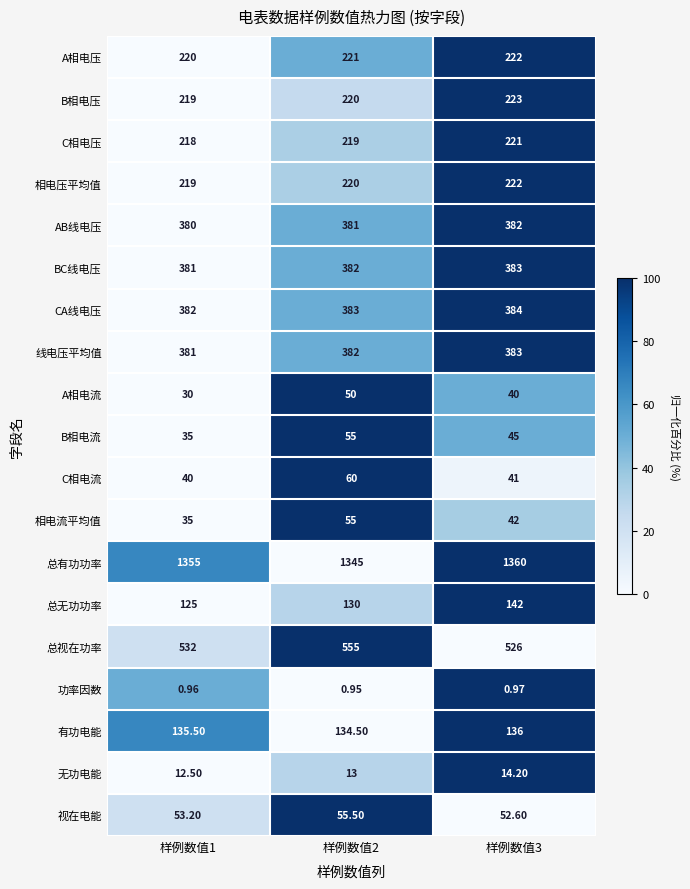

Which series has the largest total across all categories?

总有功功率